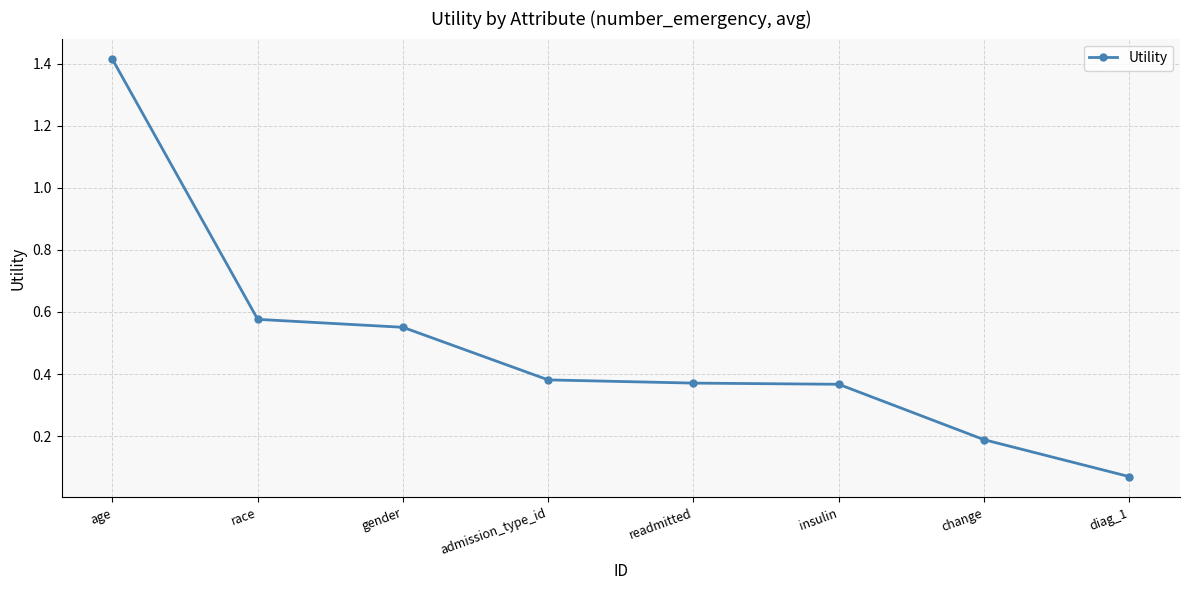

What is the greatest value displayed?

1.4